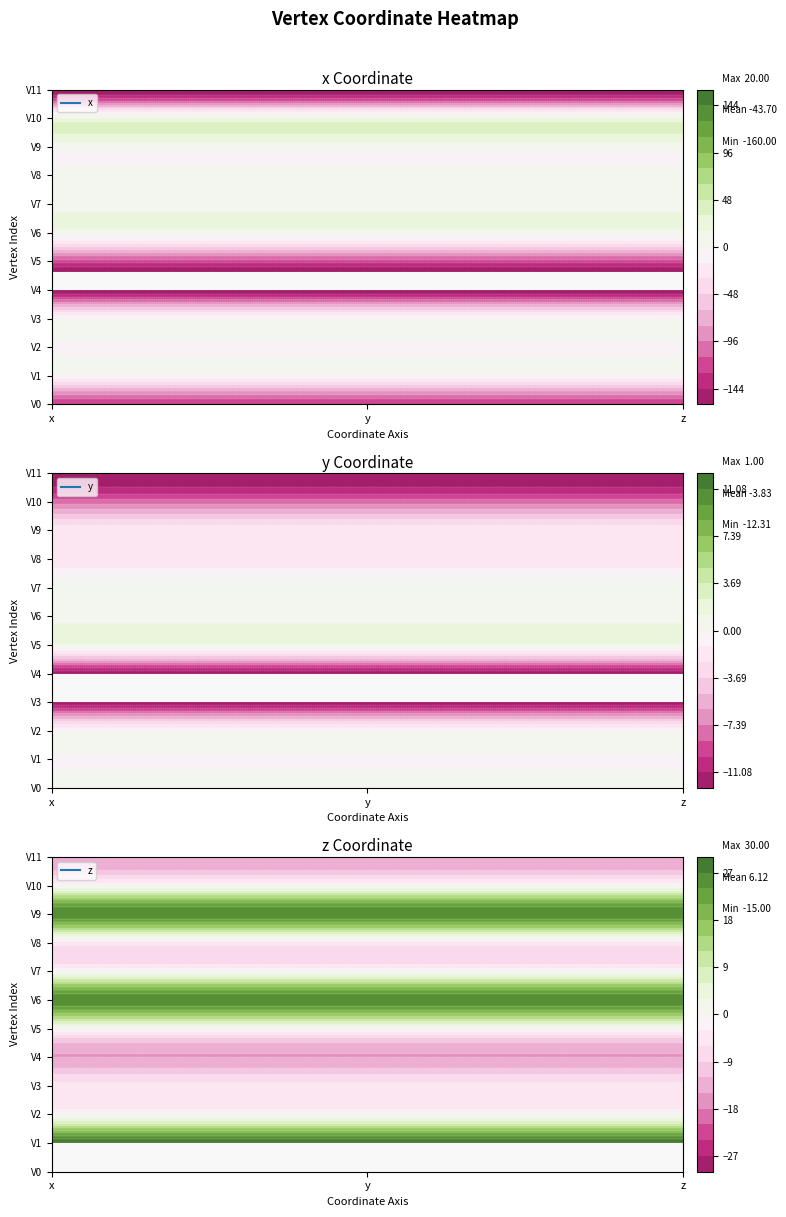

Which series has the largest range (max minus min)?

x